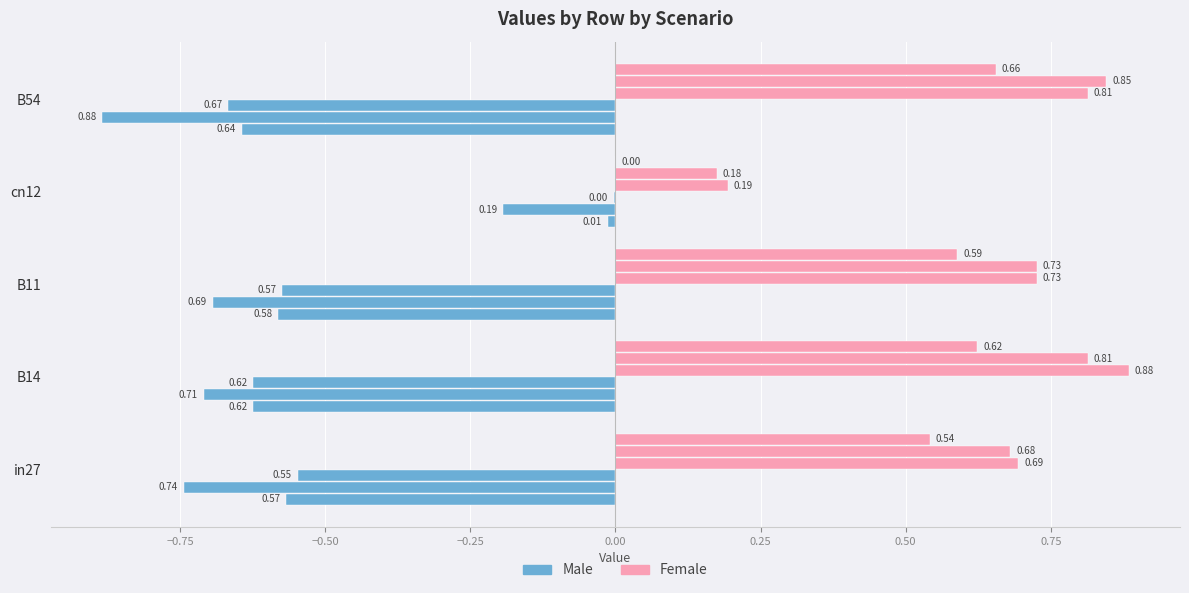

Which series has the widest spread of values?

Female